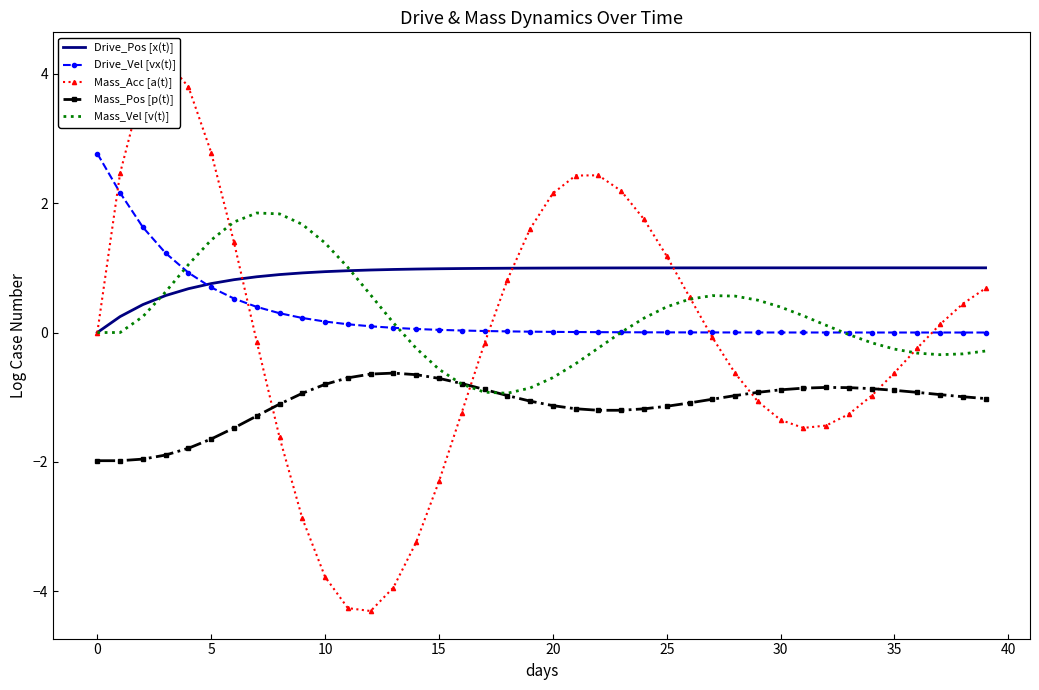

The value of Drive_Vel [vx(t)] at 10 is 0.2. True or false?

True